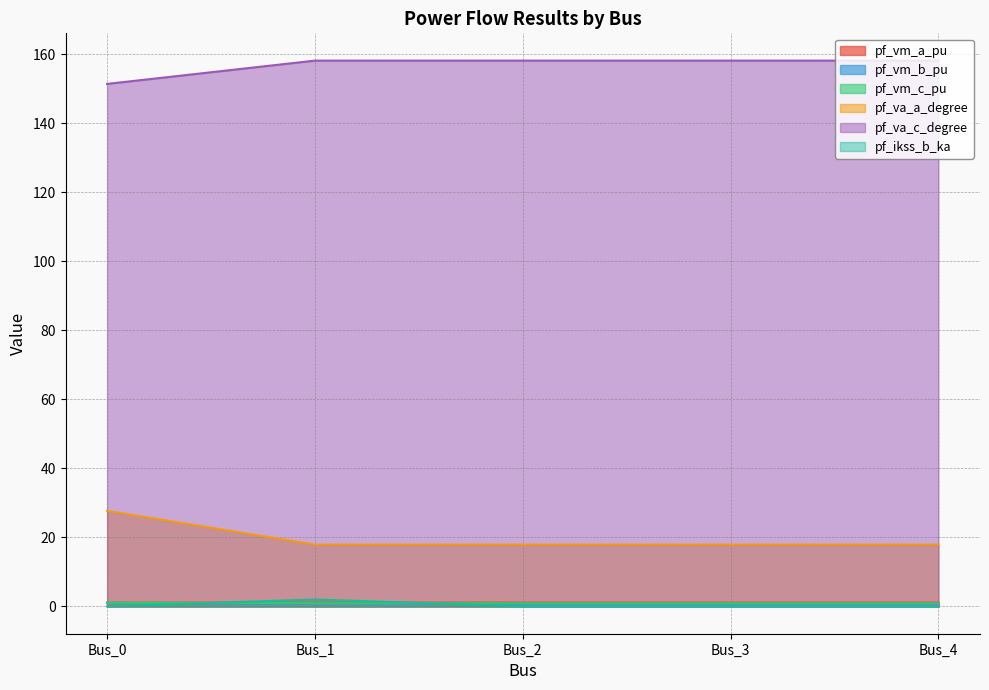

True or false: pf_va_a_degree and pf_vm_a_pu cross at least once.

False